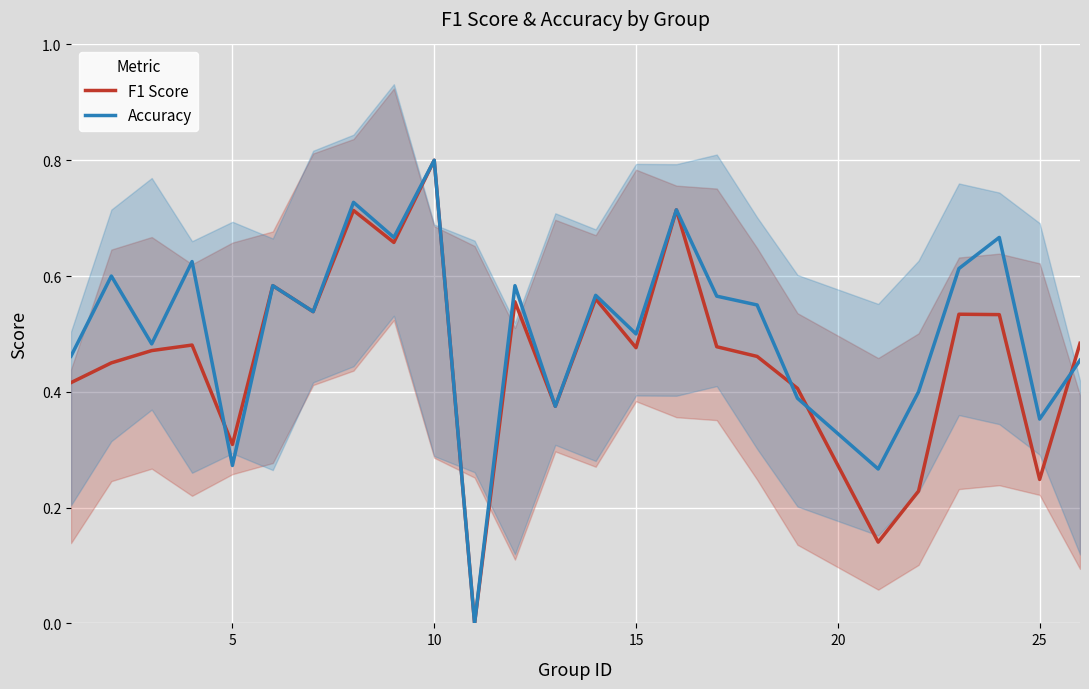

What is the maximum value for F1 Score?

0.8